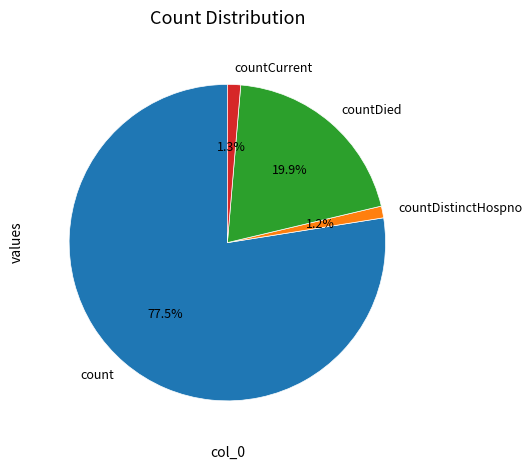

Is the sum of count and countCurrent greater than half?

Yes